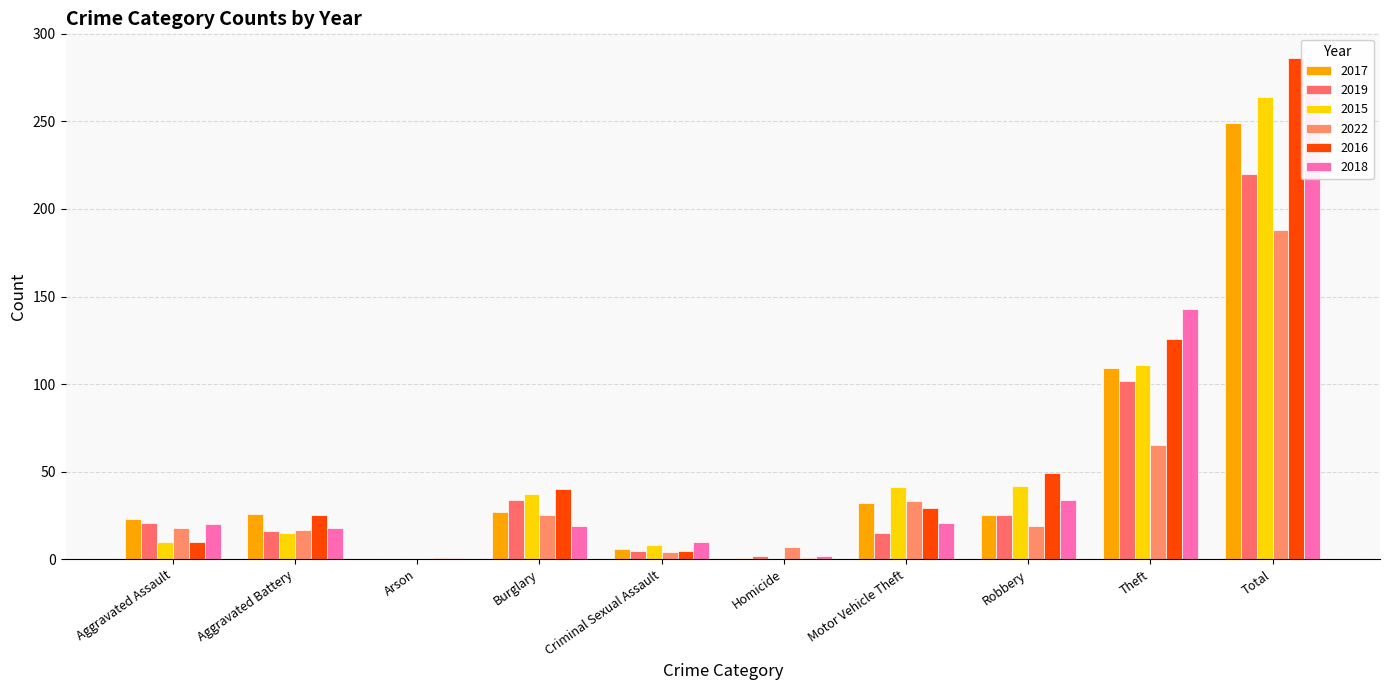

Where does the 2018 series first go above 20?

Motor Vehicle Theft